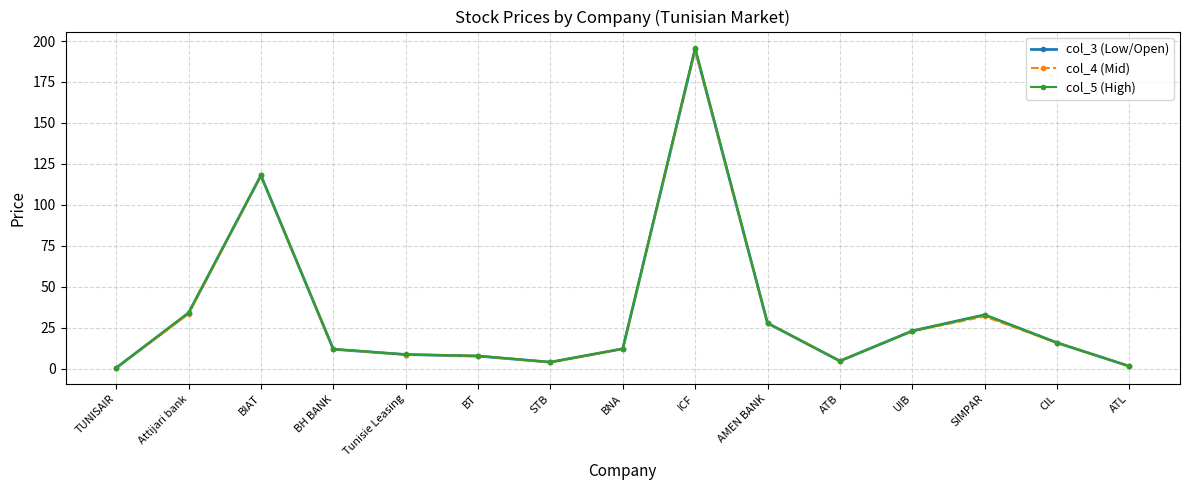

What is the label of the 8th point from the right?

BNA